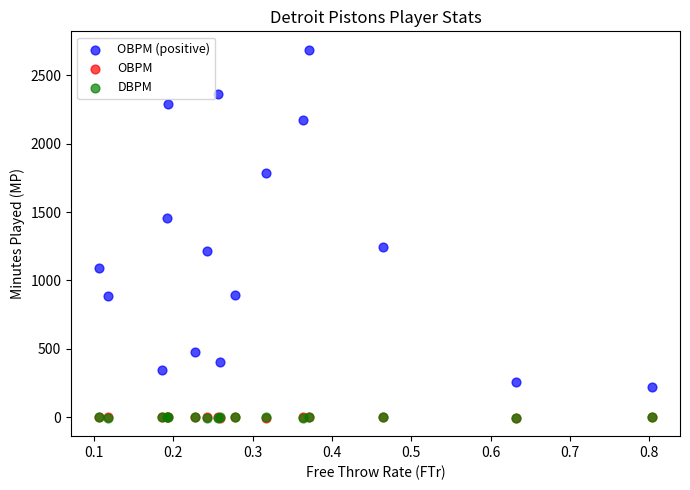

Which series has the widest spread of Y values?

OBPM (positive)